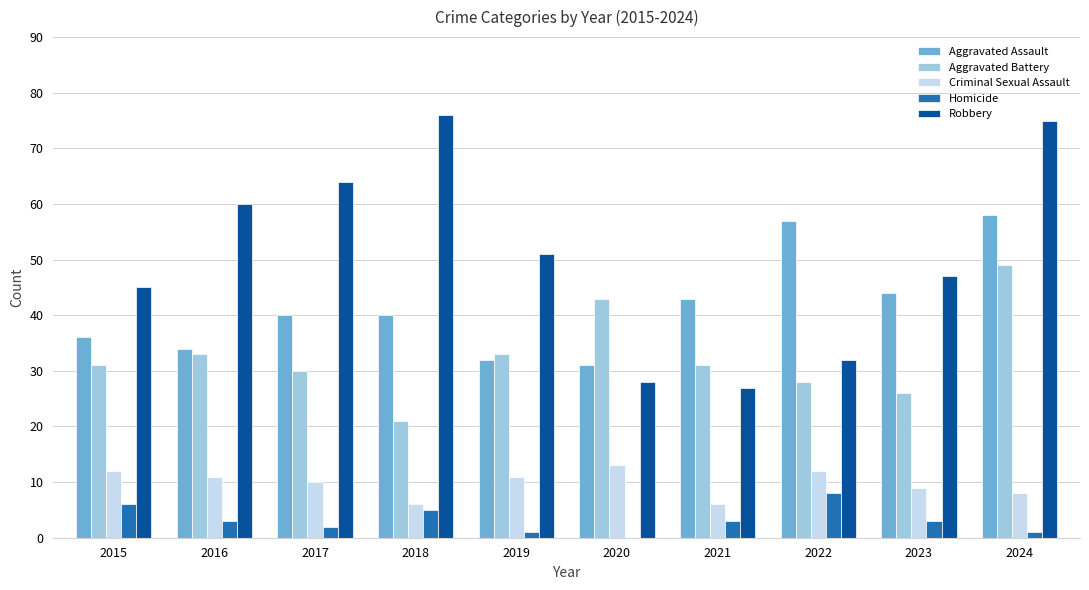

What is the greatest value displayed?

76